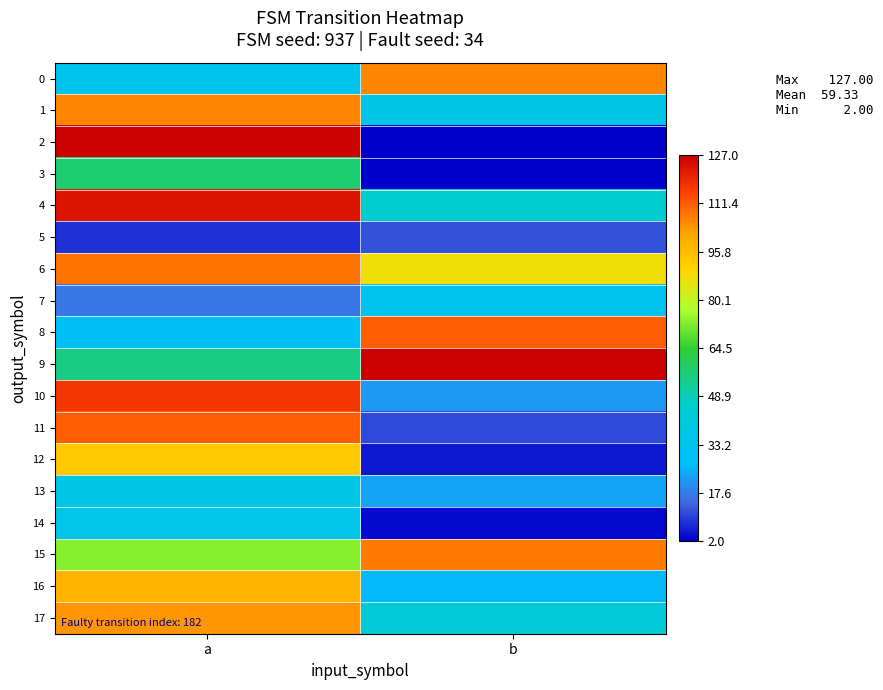

Which series has the widest spread of values?

2